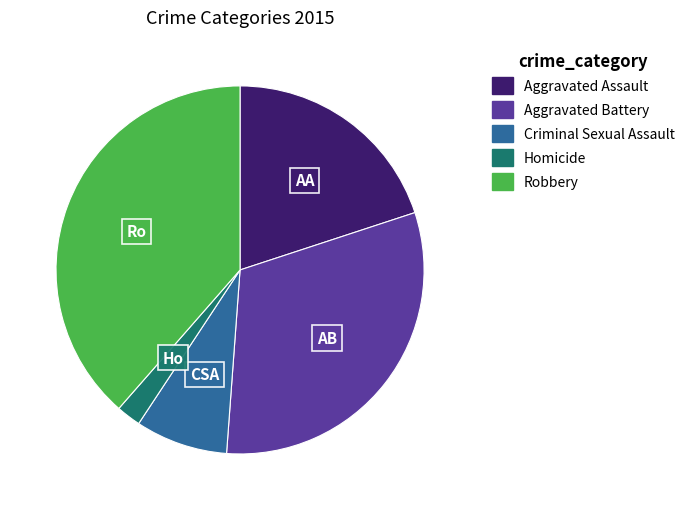

Is it true that Aggravated Battery is 17% of the pie?

False